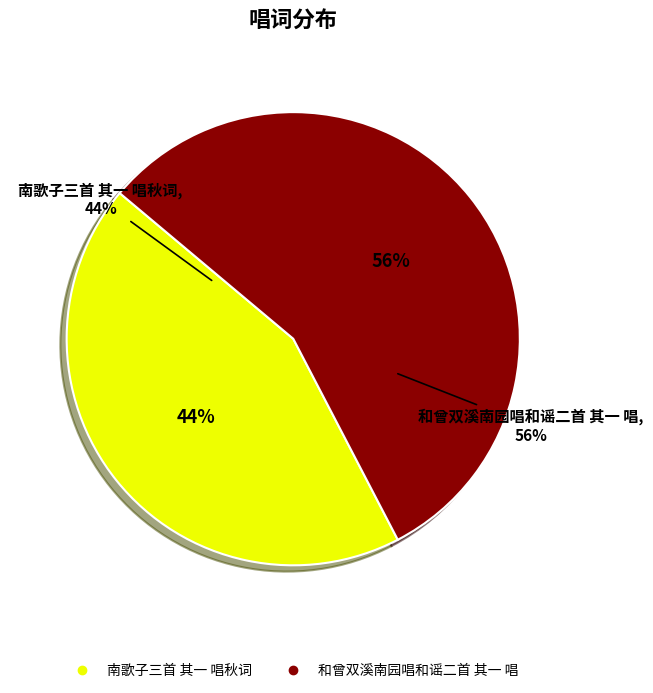

What is the change in value from 南歌子三首 其一 唱秋词 to 和曾双溪南园唱和谣二首 其一 唱?

+128803